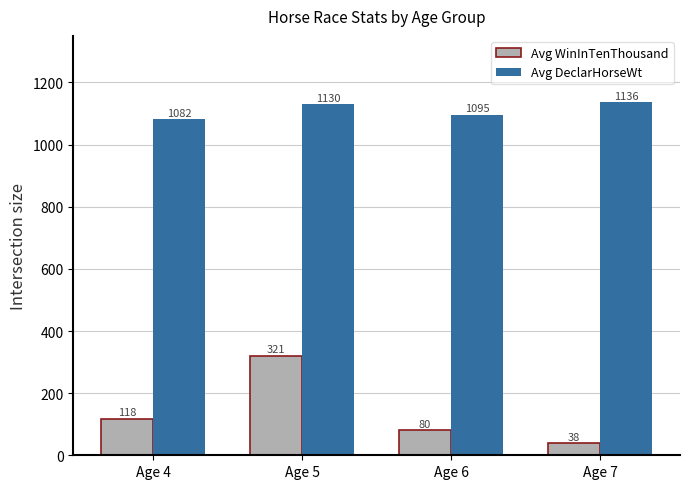

What is the difference between the highest and lowest values at Age 7?

1098.0